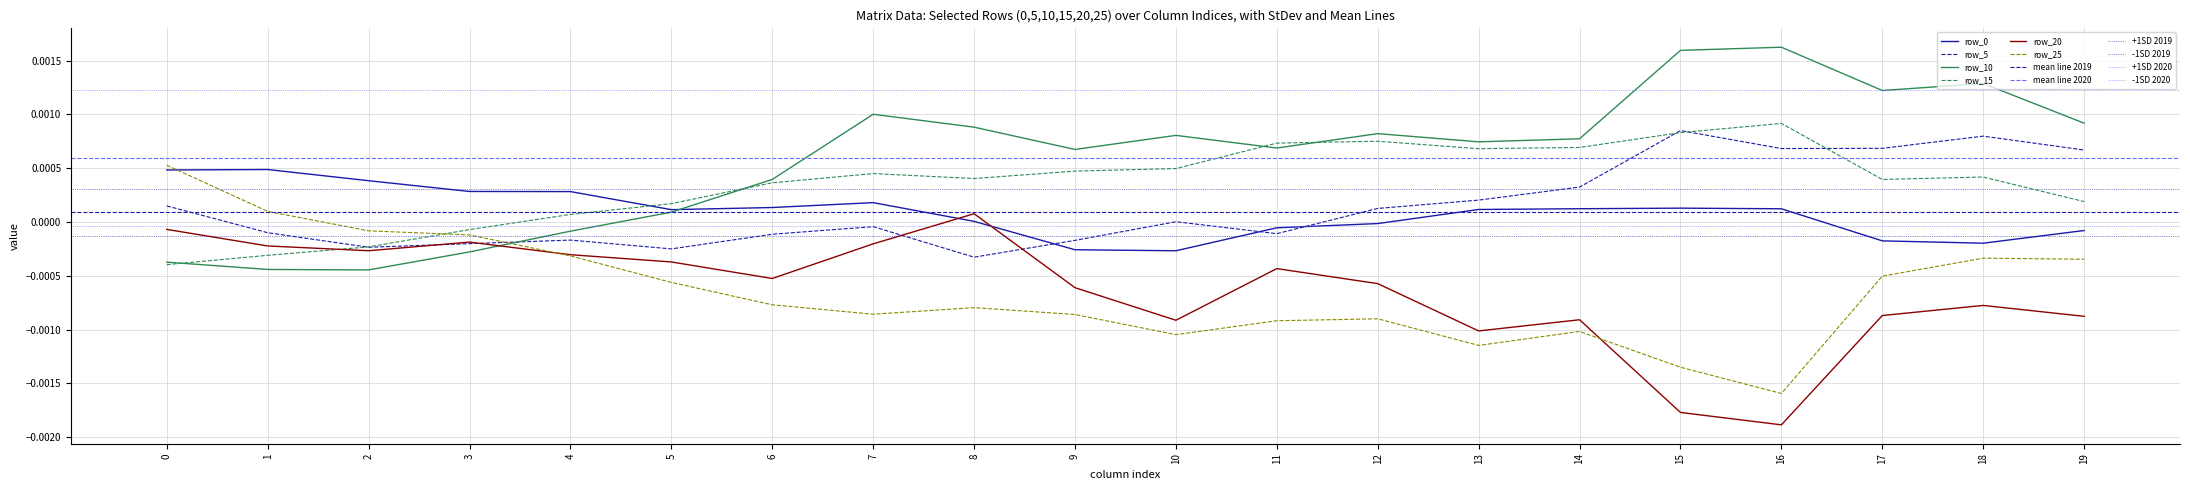

The value of row_20 at 9 is -0.0. True or false?

True